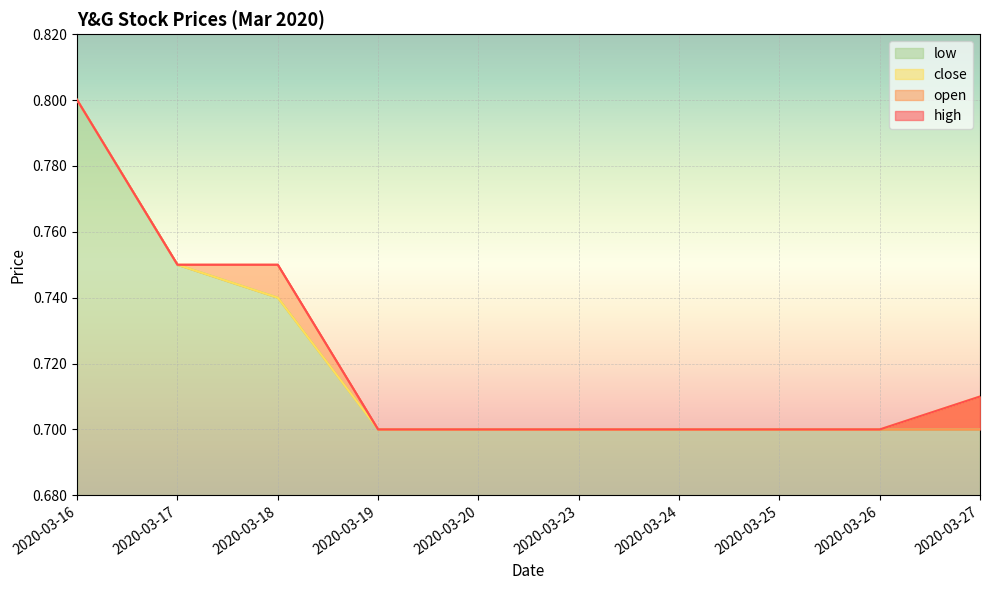

How many categories are shown in the chart?

10